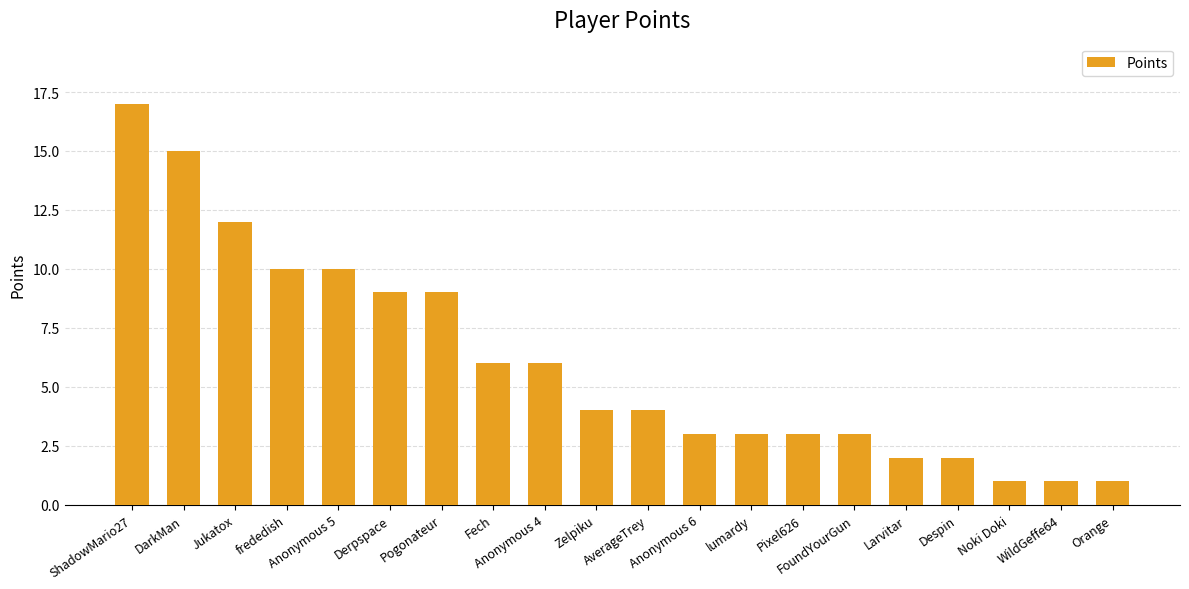

Reading left to right, transcribe all the data shown in this chart.

17	15	12	10	10	9	9	6	6	4	4	3	3	3	3	2	2	1	1	1